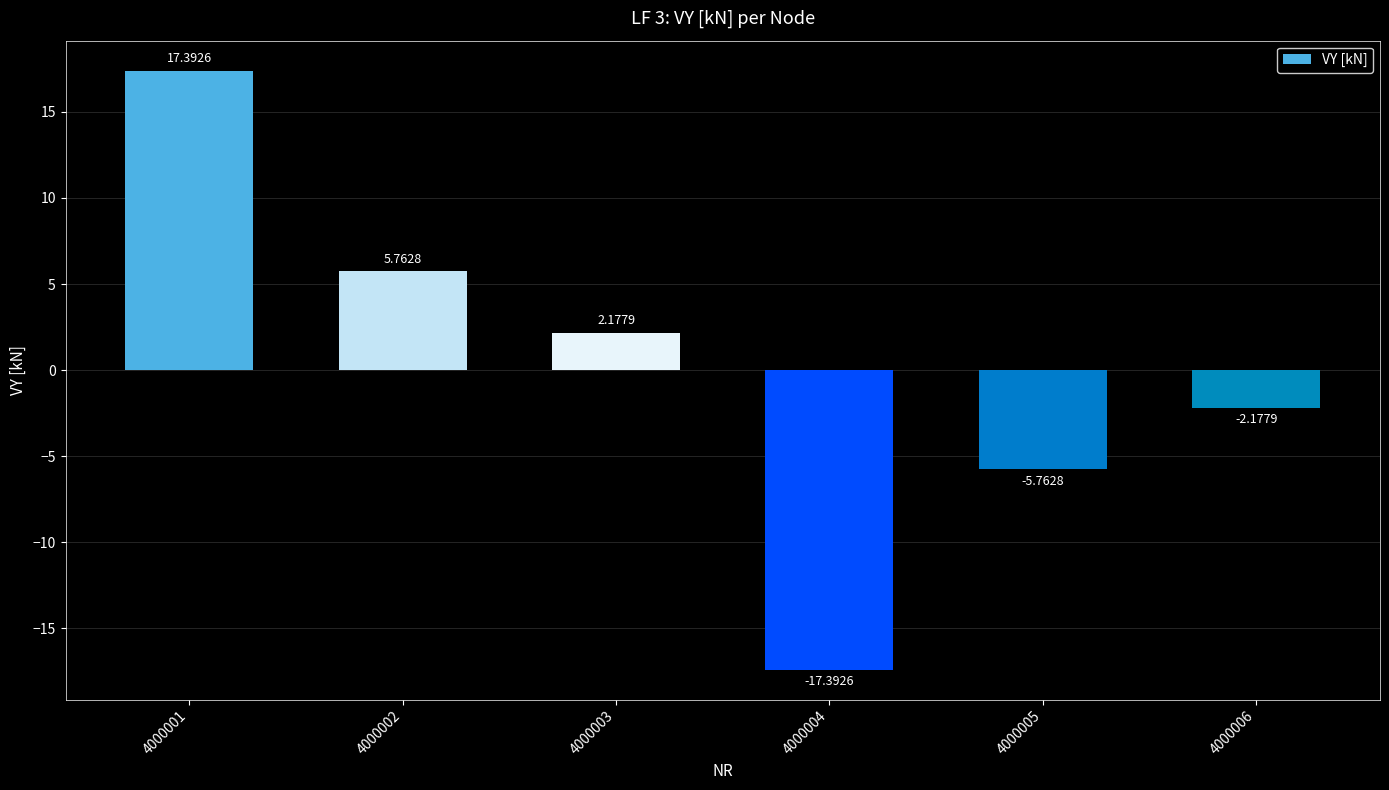

How many values are below 2?

3